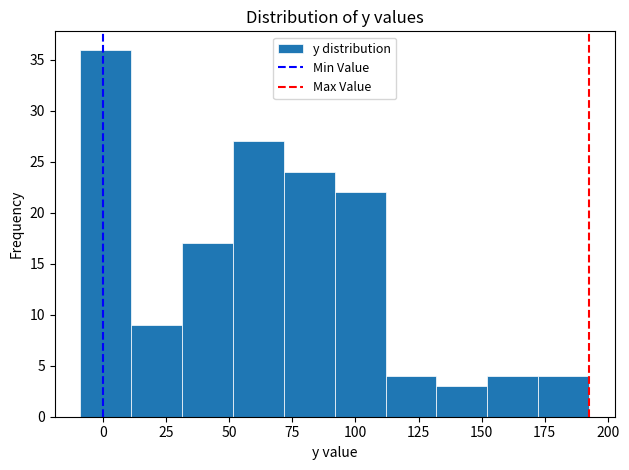

Which range on the x-axis has the tallest bar?

-10 to 10